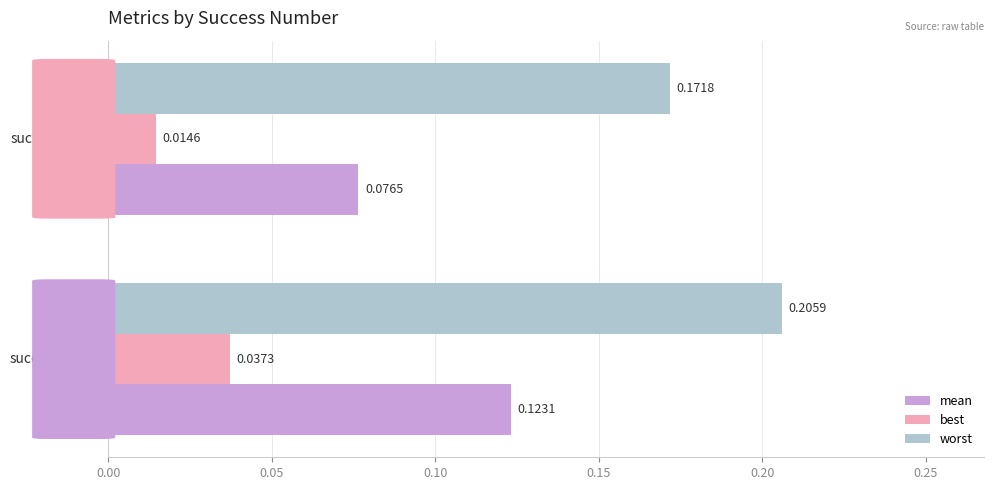

List the series in order of their overall mean, lowest first.

best, mean, worst